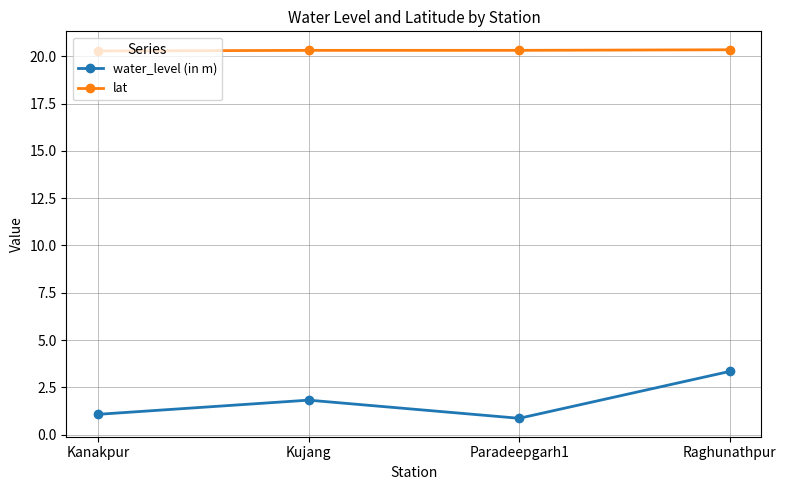

What is the label of the 3rd point from the right?

Kujang